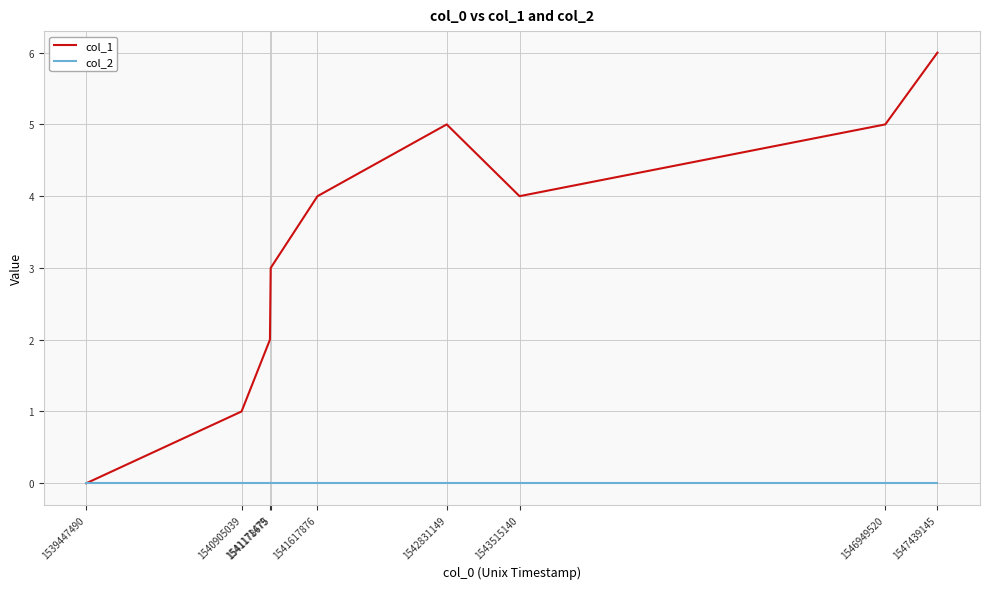

Which series has the largest total across all categories?

col_1